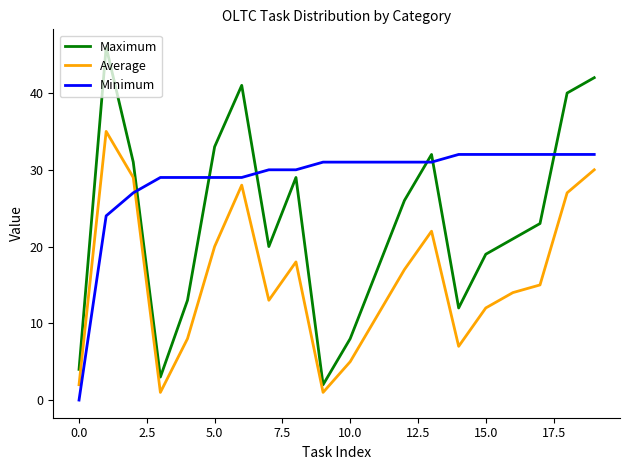

Which series has the largest range (max minus min)?

Maximum